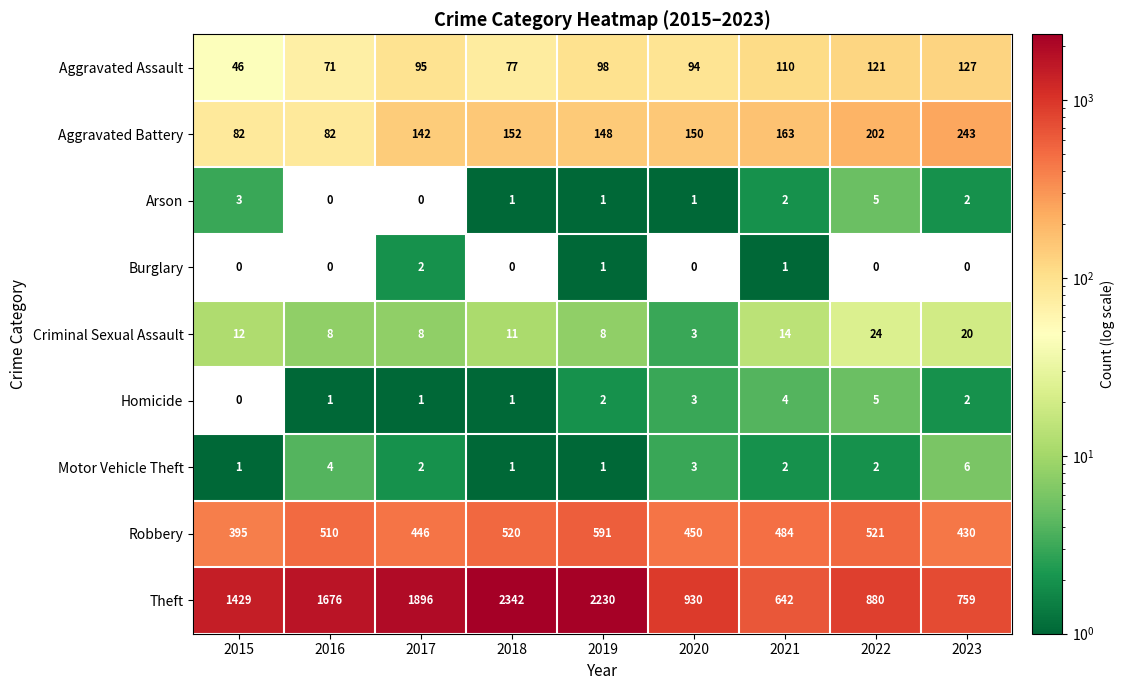

What is the difference between the Robbery values at 2019 and 2016?

81